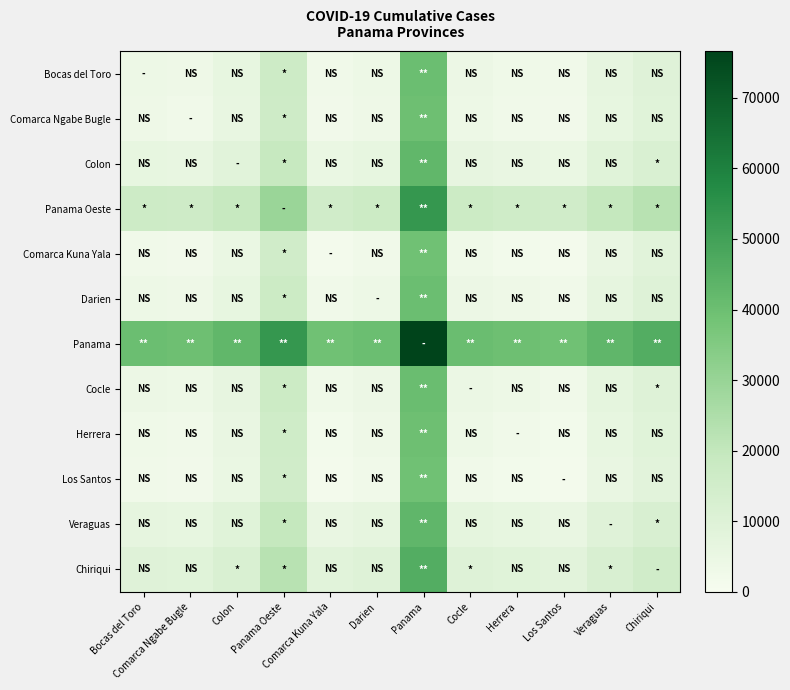

How many categories are shown in the chart?

12